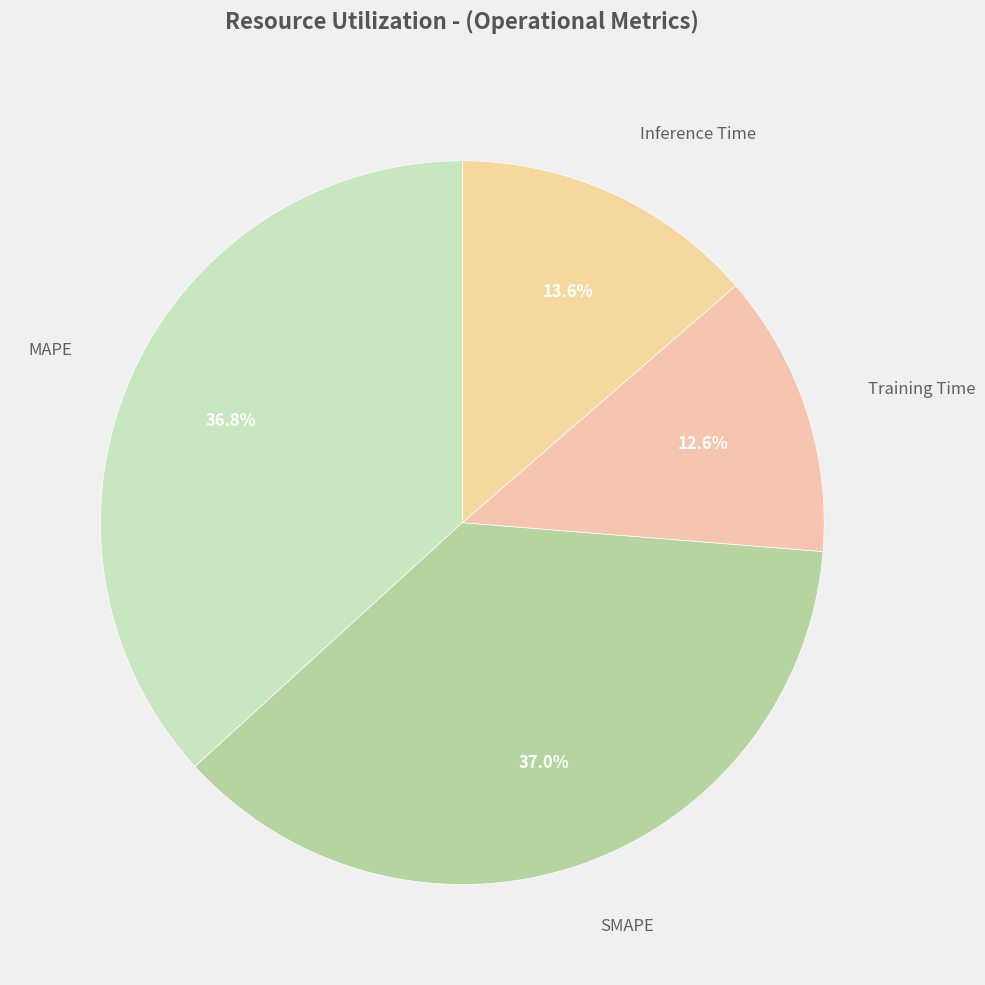

How many segments does this pie chart have?

4